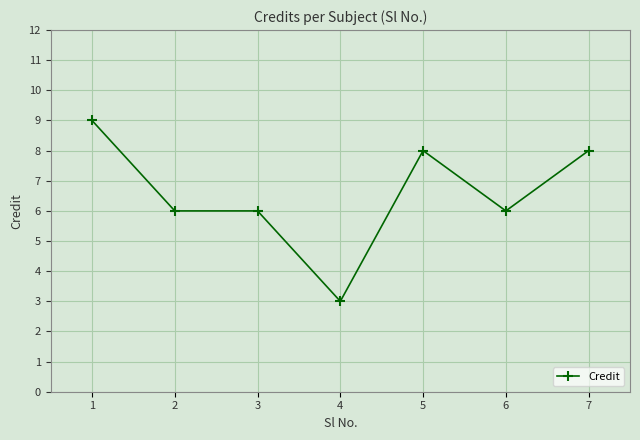

True or false: the data shows 6 at 3.

True